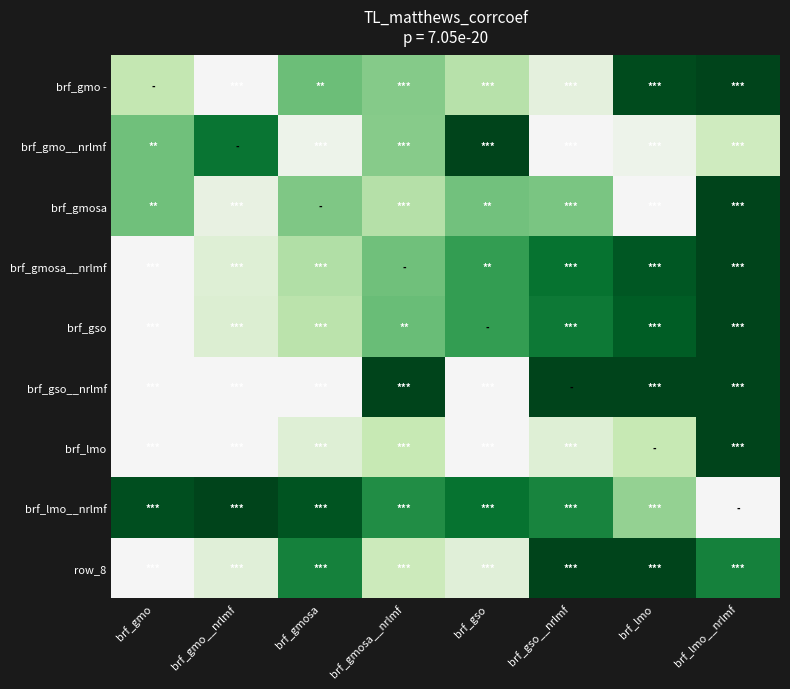

At which category is the sum across all series the highest?

brf_lmo__nrlmf